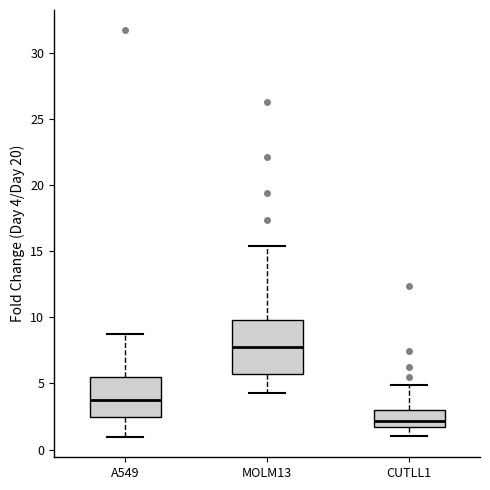

Reading left to right, transcribe this box plot: for each box, give where its median line is, the range the box spans, and where its two whiskers end, as read against the y-axis. The values are not printed on the chart, so give them approximately, as read against the axis.

A549: median 4.0, box 2.5 to 5.5, whiskers 1.0 to 8.5
MOLM13: median 7.5, box 5.5 to 10.0, whiskers 4.5 to 15.5
CUTLL1: median 2.0, box 1.5 to 3.0, whiskers 1.0 to 5.0